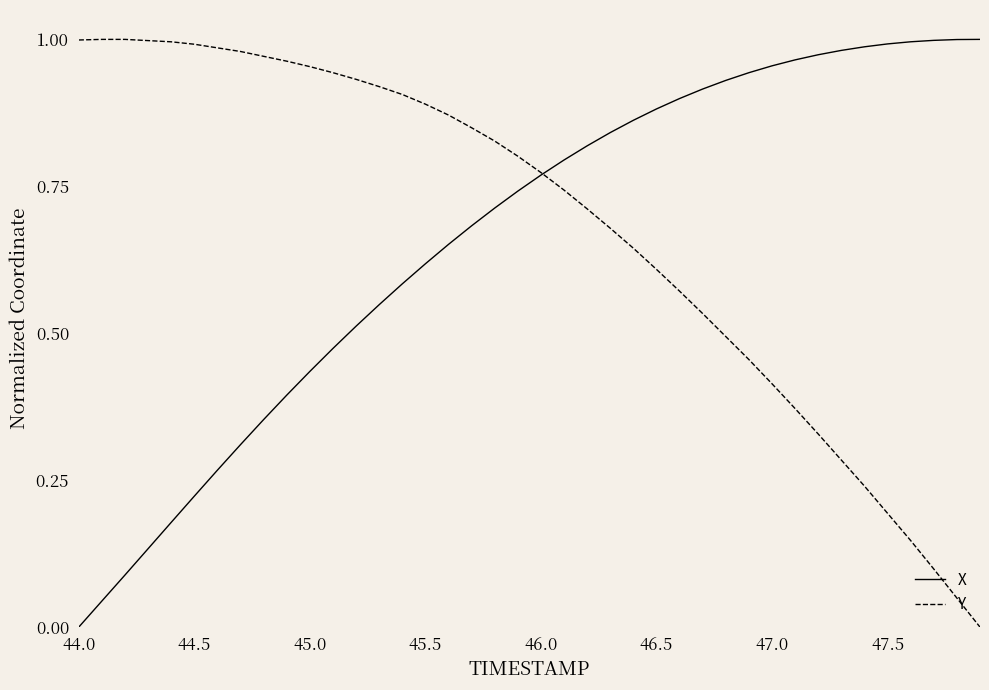

List the series in order of their peak value, lowest first.

X, Y